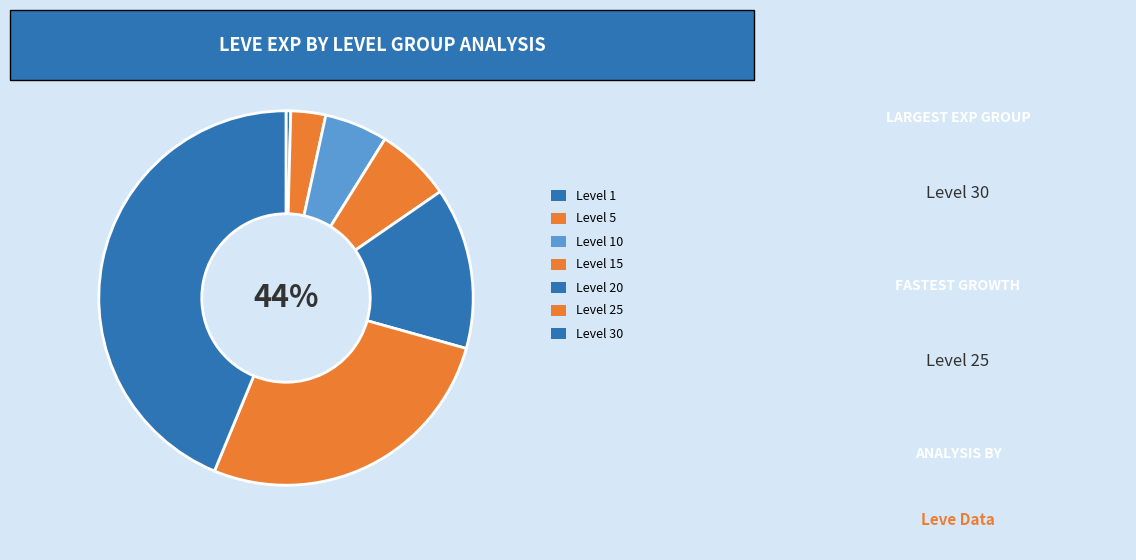

What is the largest slice in the pie chart?

Level 30